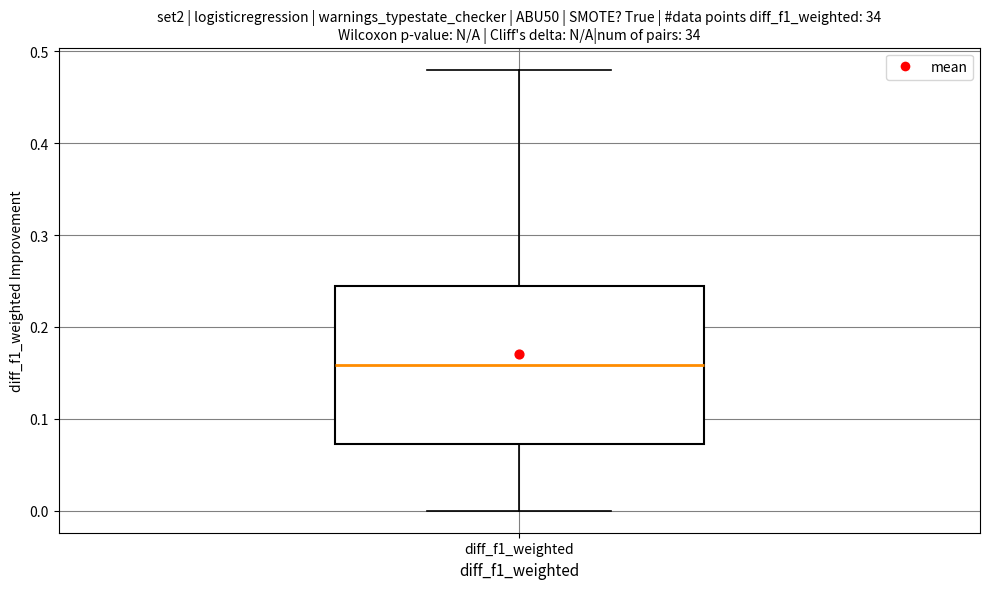

Read this box plot against the y-axis: the position of the median line, the range covered by the box, and the ends of both whiskers. The values are not printed on the chart, so give them approximately, as read against the axis.

median 0.16, box 0.07 to 0.25, whiskers 0.00 to 0.48